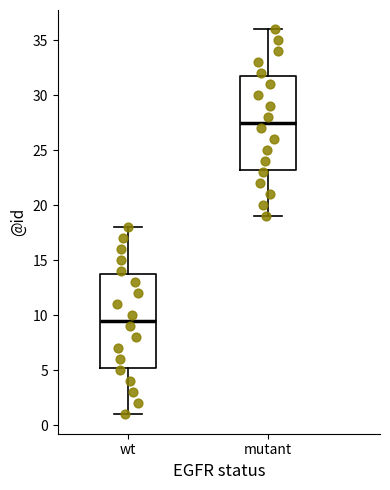

Reading left to right, read every box against the y-axis: the position of its median line, the range the box covers, and the ends of its whiskers. The values are not printed on the chart, so give them approximately, as read against the axis.

wt: median 9.5, box 5.5 to 14.0, whiskers 1.0 to 18.0
mutant: median 27.5, box 23.5 to 32.0, whiskers 19.0 to 36.0